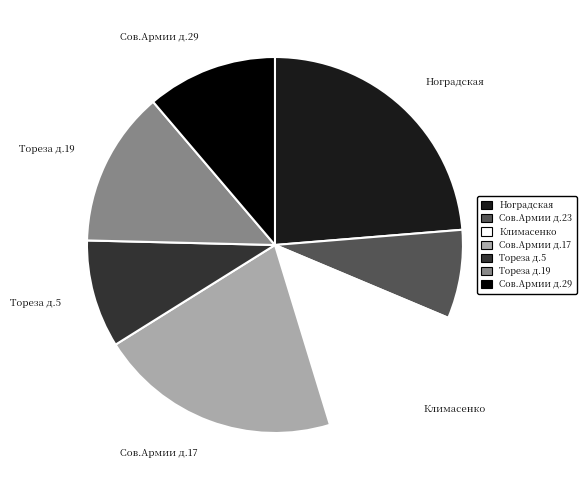

Which has a higher value, Тореза д.19 or Сов.Армии д.23?

Тореза д.19